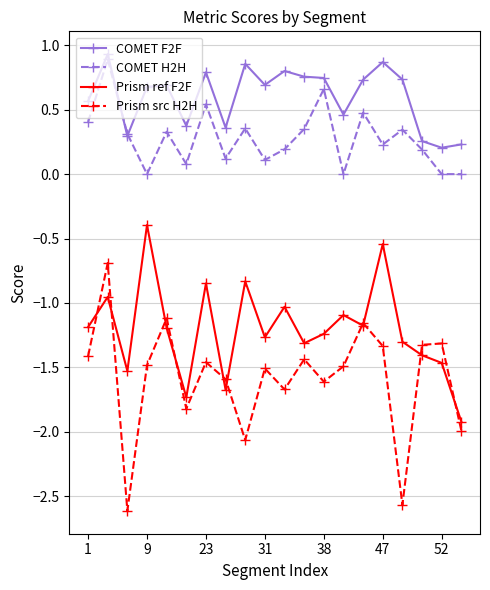

Which series has the largest total across all categories?

COMET F2F